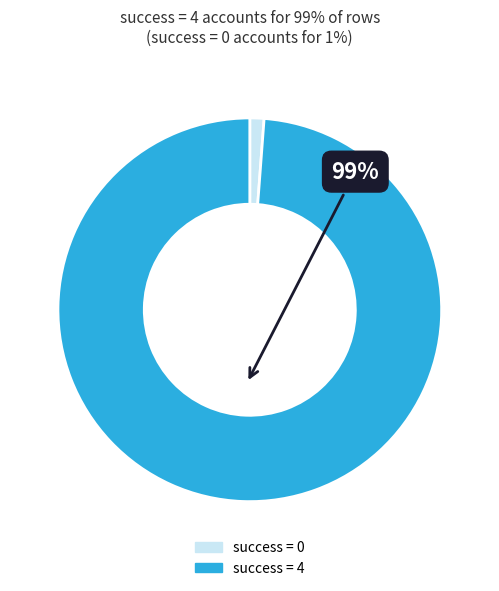

To the nearest percent, what is the average slice percentage?

50%